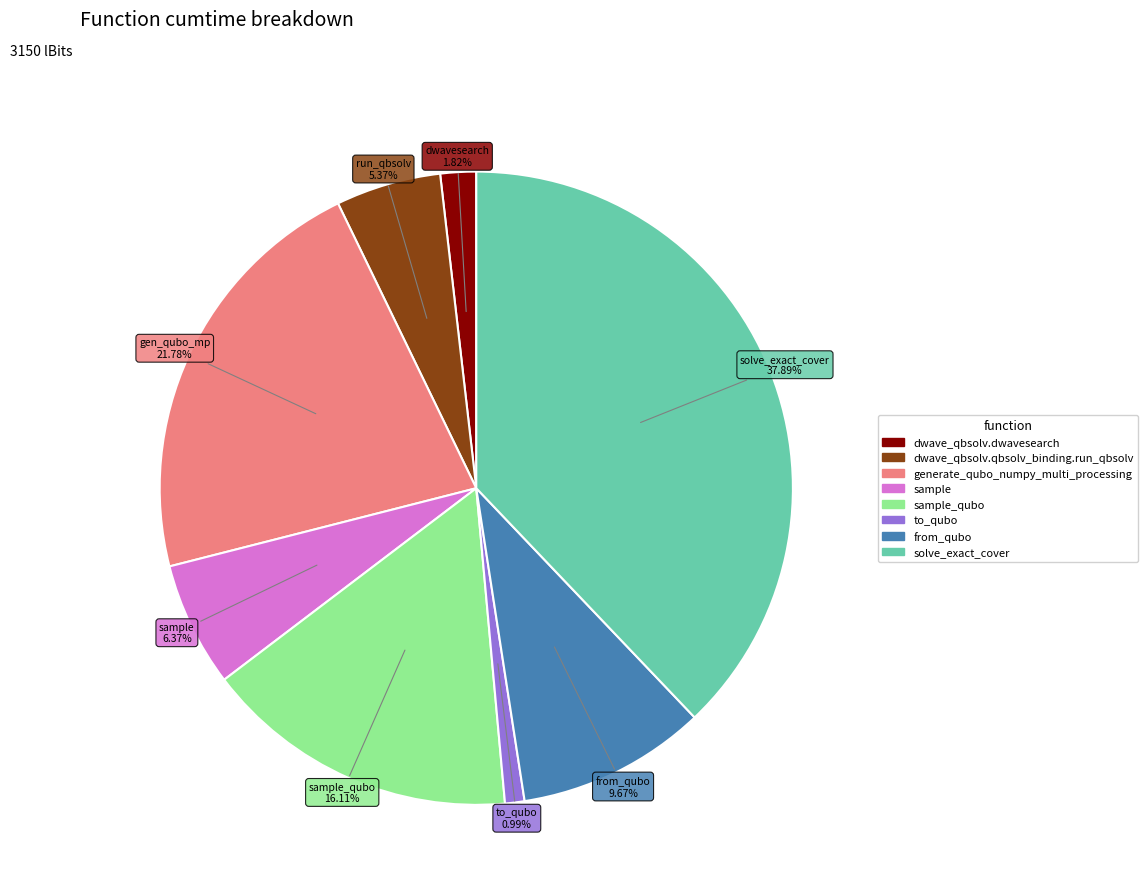

Rank the categories by value from highest to lowest.

solve_exact_cover, generate_qubo_numpy_multi_processing, sample_qubo, from_qubo, sample, dwave_qbsolv.qbsolv_binding.run_qbsolv, dwave_qbsolv.dwavesearch, to_qubo